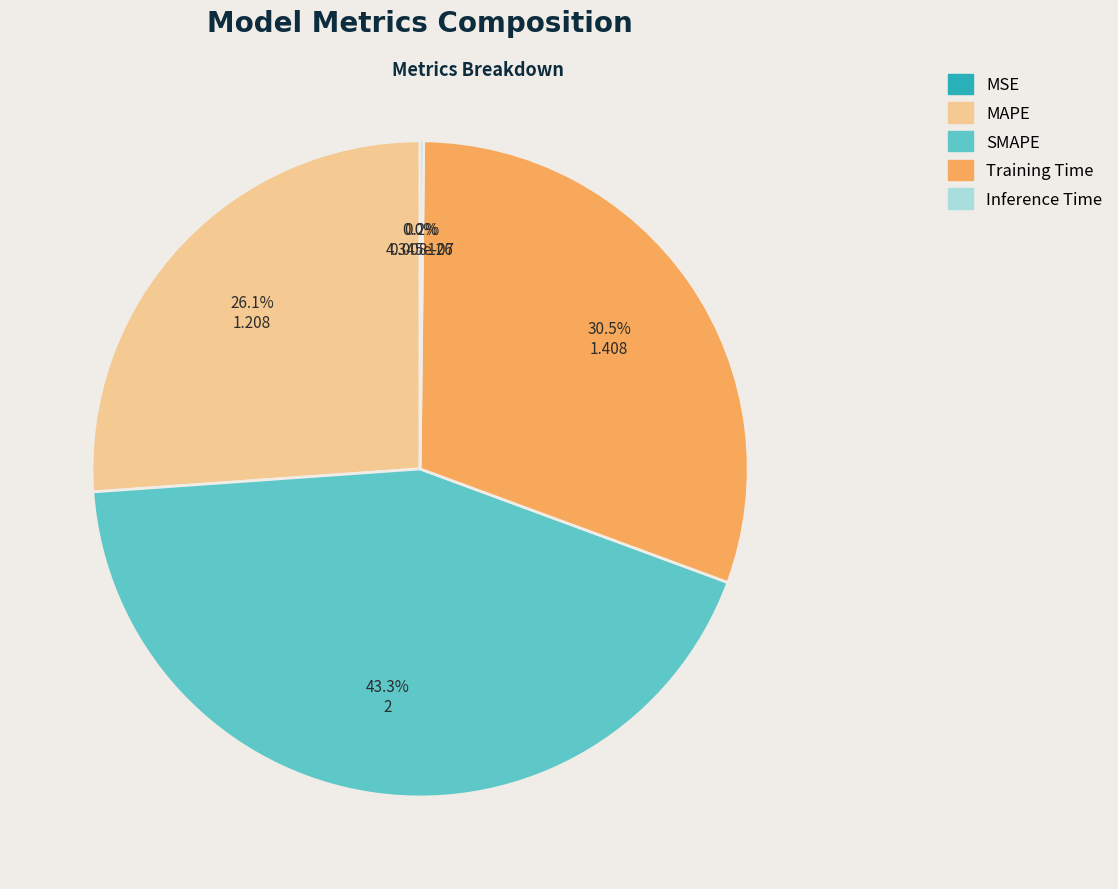

Does Training Time account for over 50% of the chart?

No